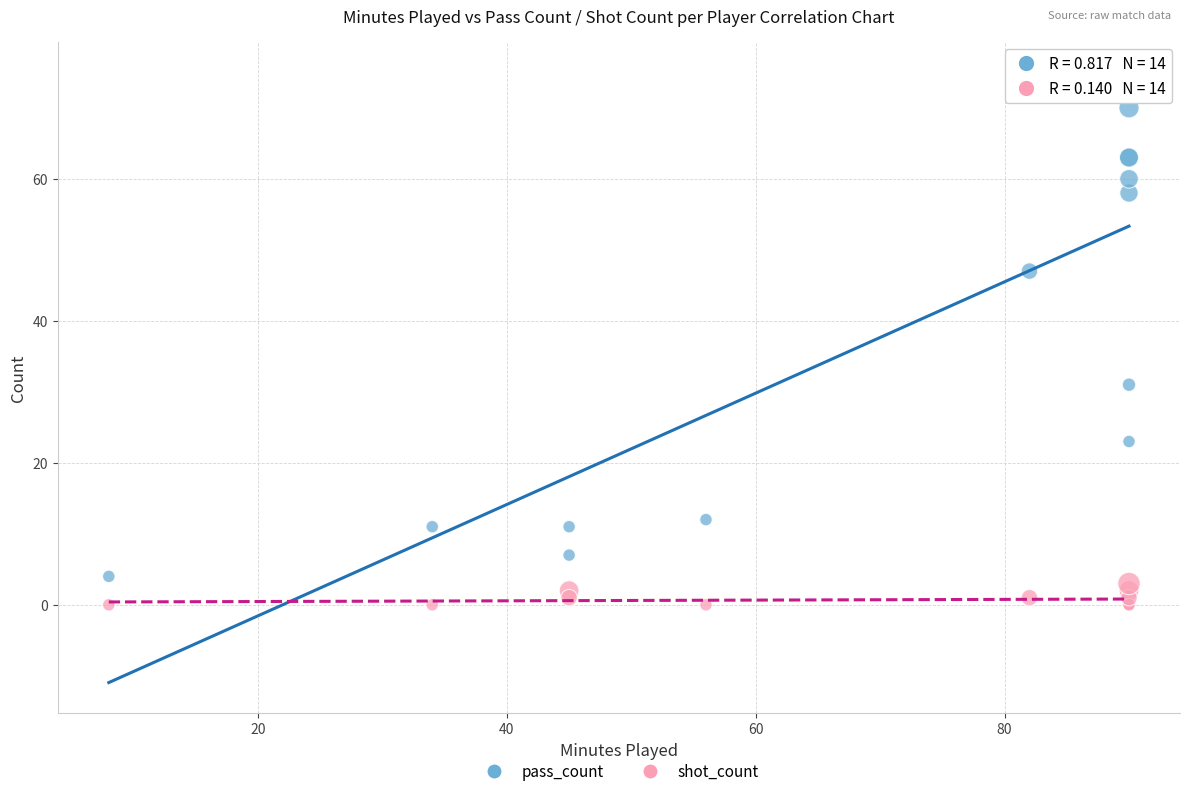

Which series contains the highest Y value?

pass_count